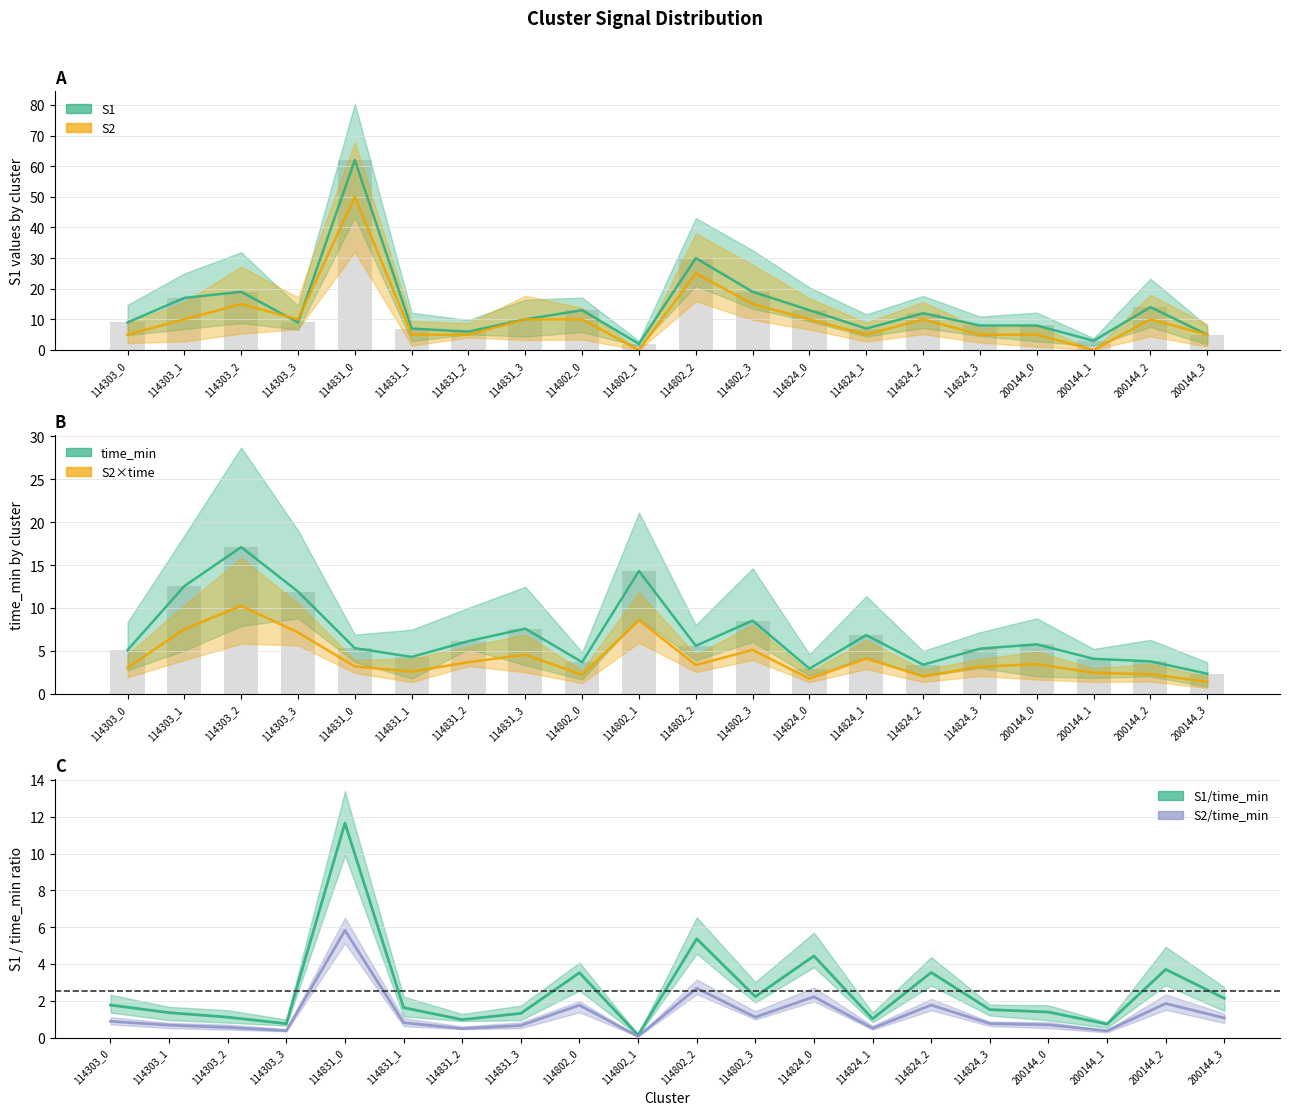

The value of S1 at 114303_1 is 4.8. True or false?

False